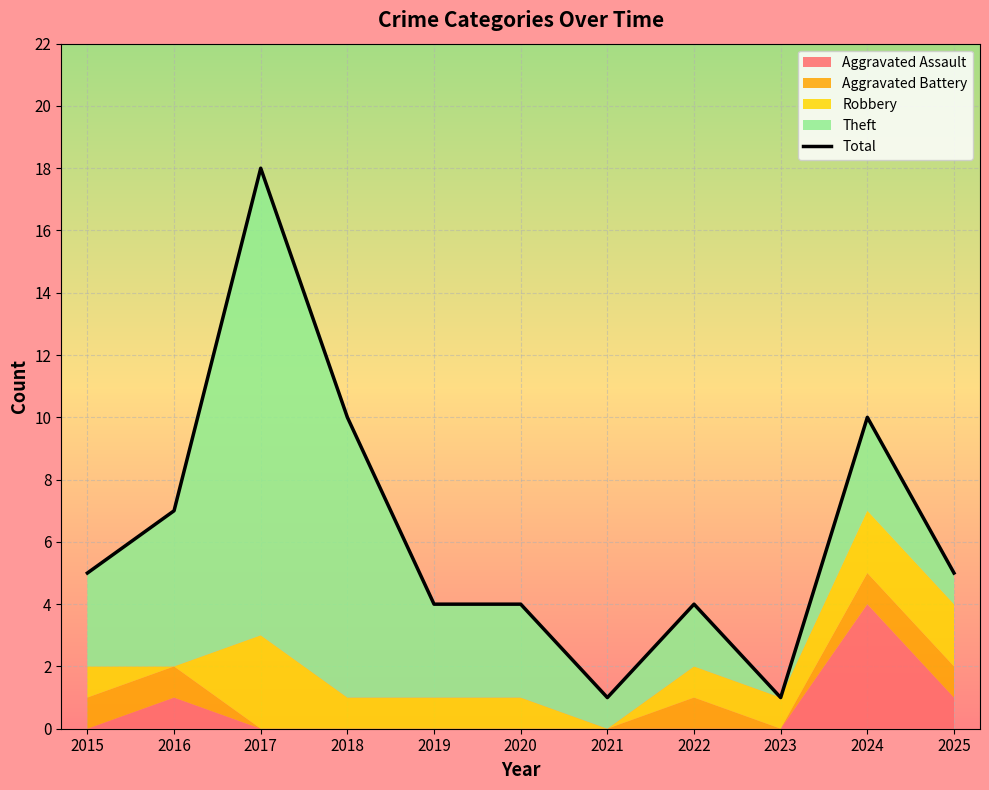

Approximately how many times larger is the value at 2021 compared to 2024?

0.1